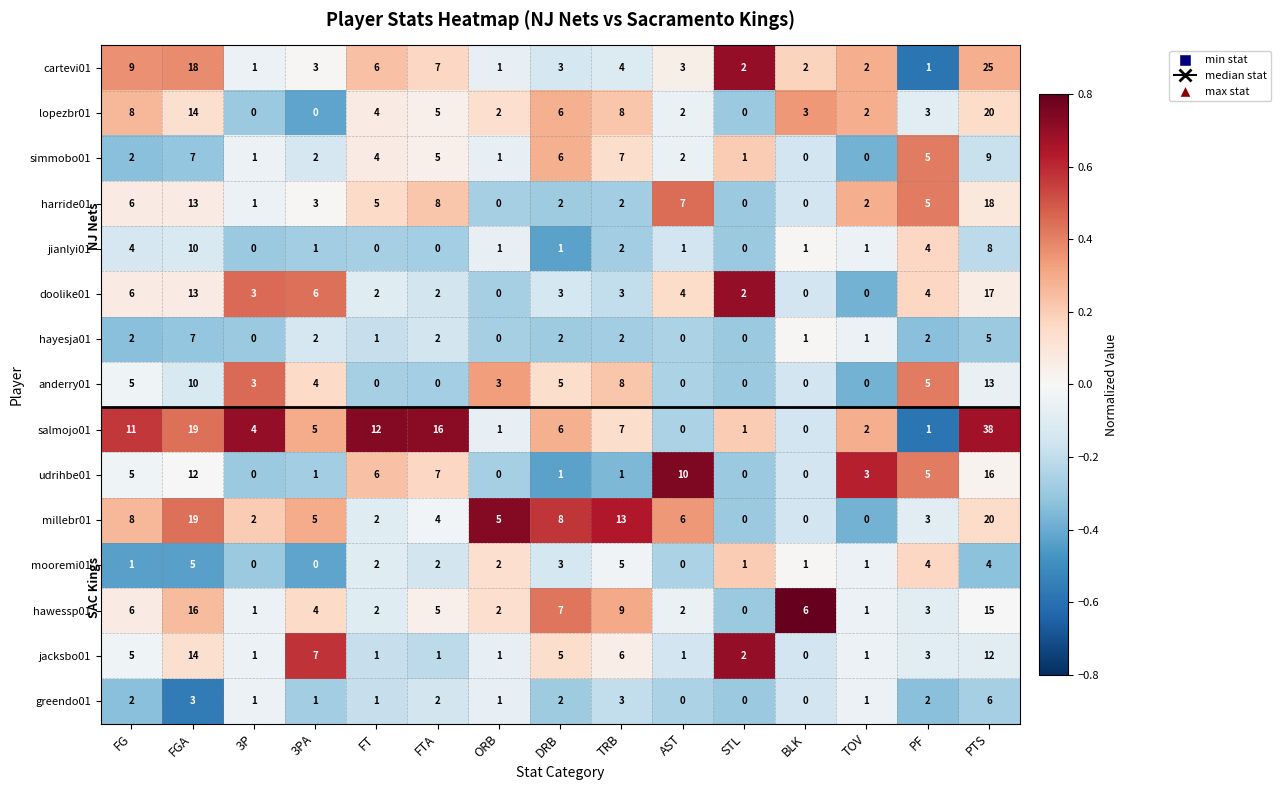

Where does the anderry01 series first go above 3?

FG